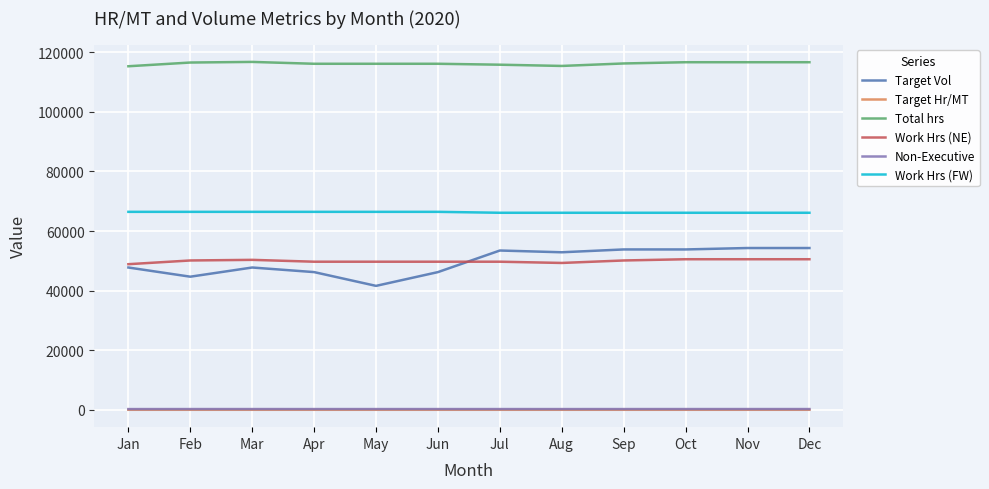

True or false: Target Hr/MT and Target Vol intersect in this chart.

False